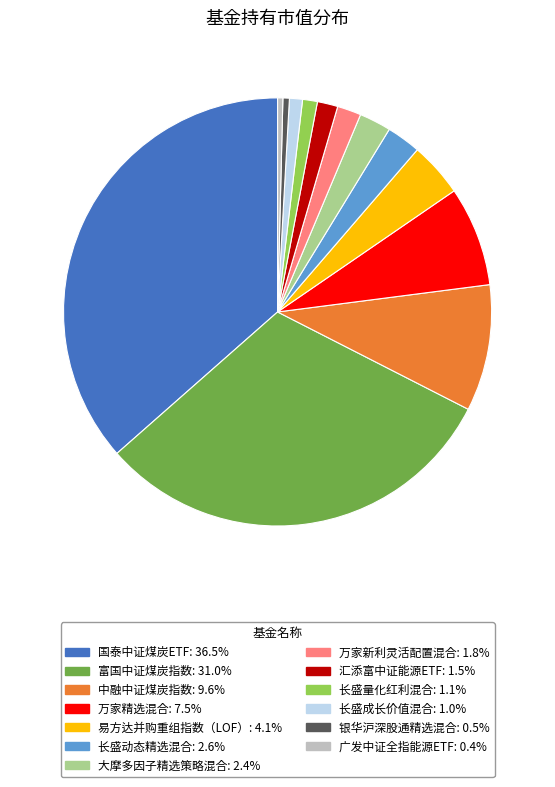

Which slice is the largest?

国泰中证煤炭ETF